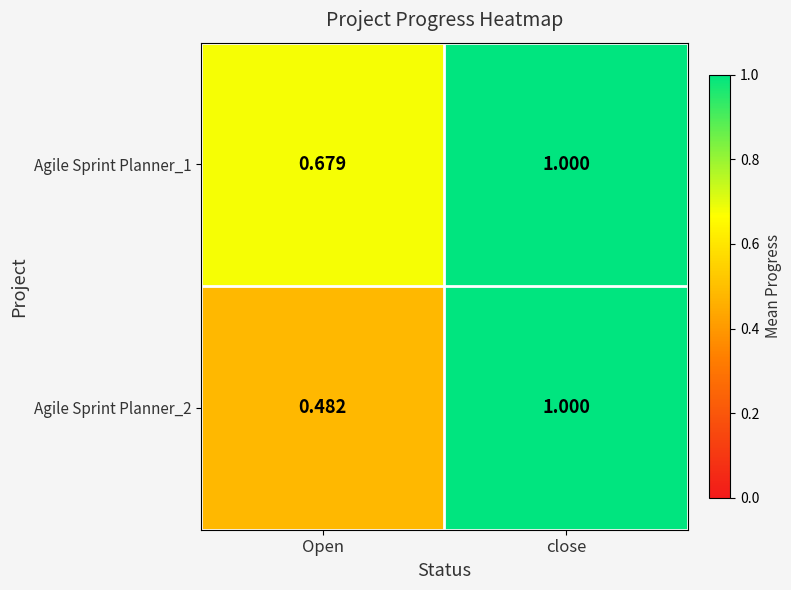

What is the greatest value displayed?

1.0